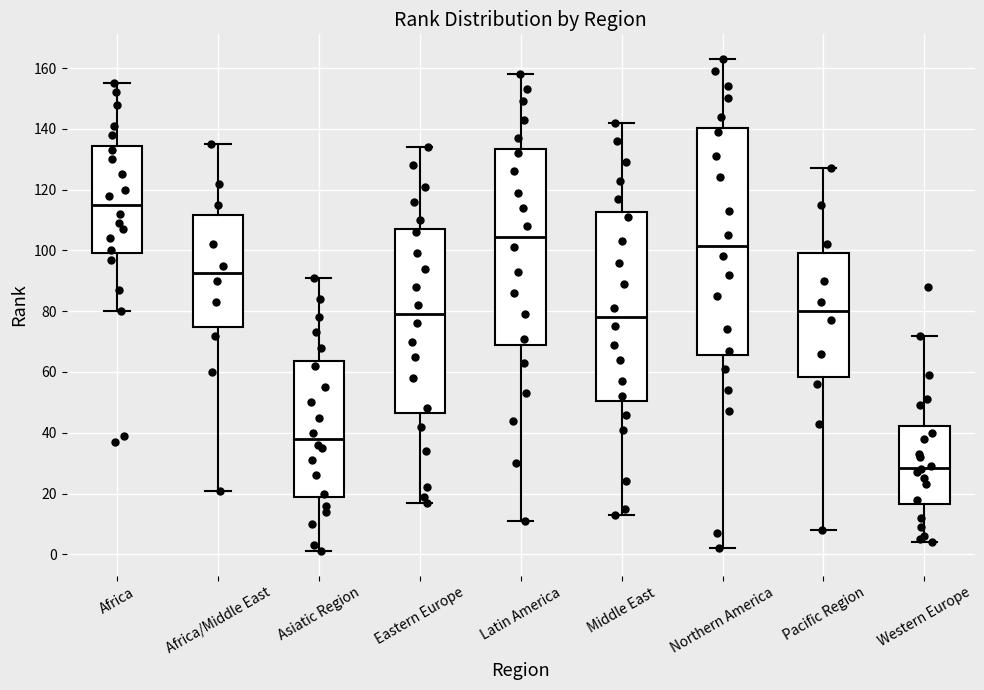

Which box has the lowest median line?

Western Europe